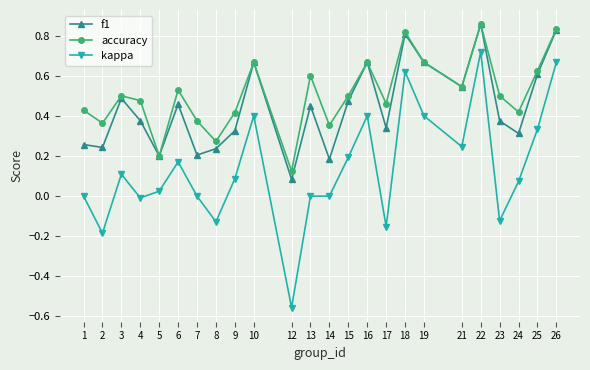

Which category has the lowest value in the accuracy series?

12